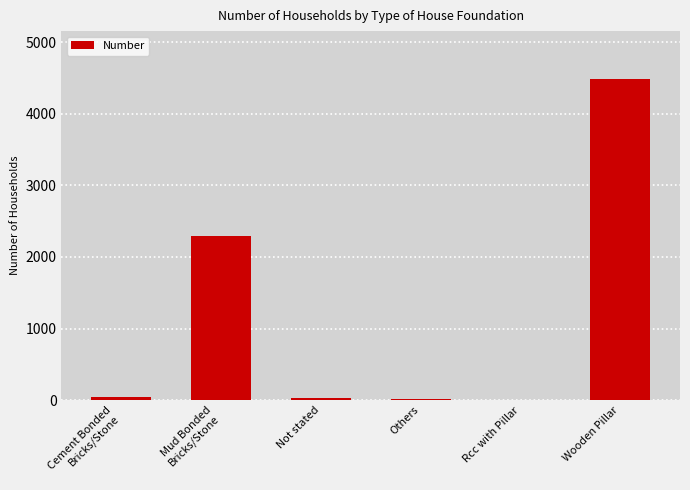

What is the sum of all values?

6879